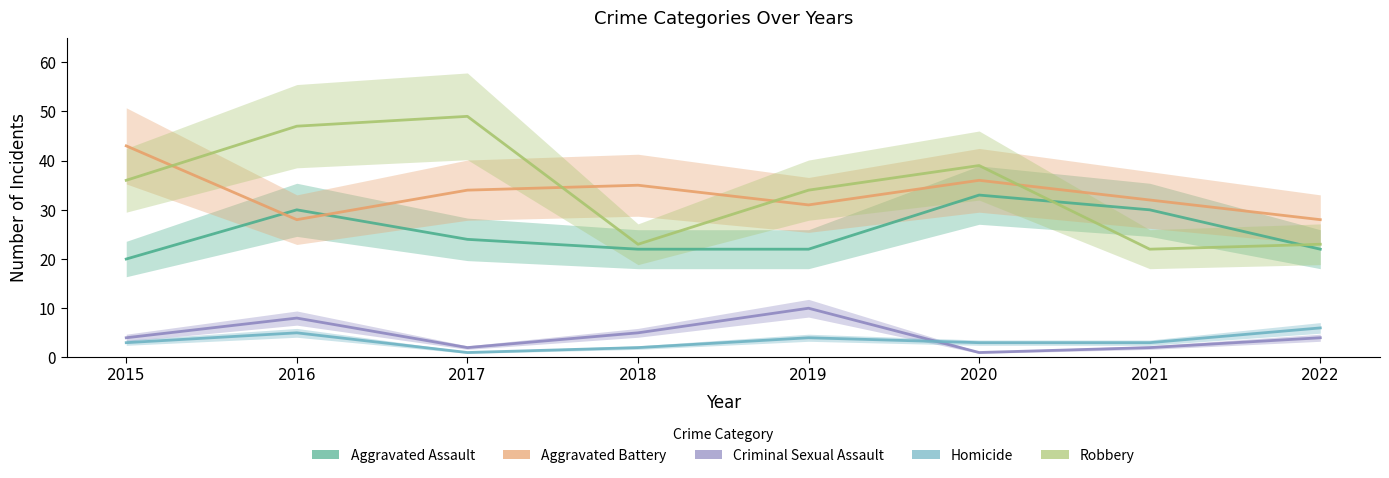

What is the average value of the Criminal Sexual Assault series?

4